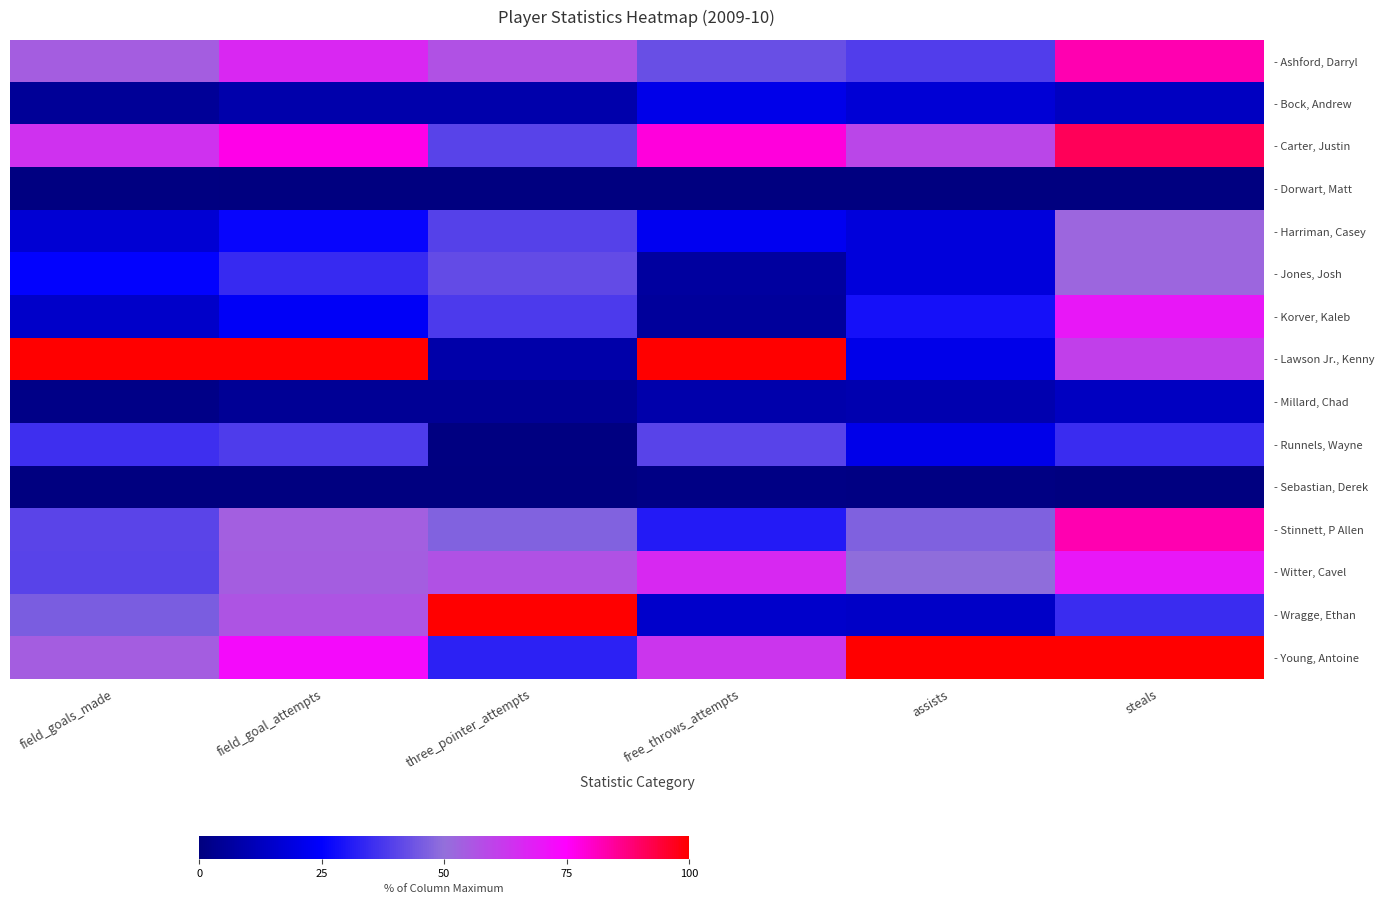

What is the maximum value shown in the chart?

1.0